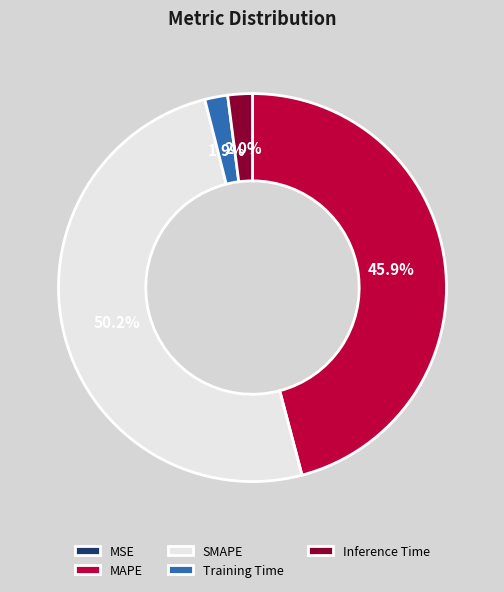

To the nearest percent, what percentage of the pie is Training Time?

2%